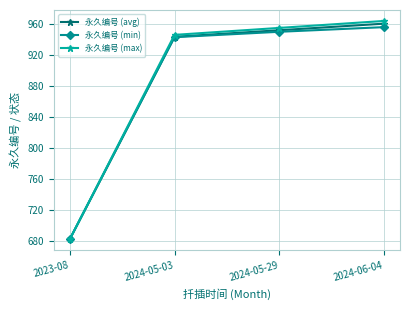

What is the value of the 永久编号 (min) point at the 2nd from the left?

943.0